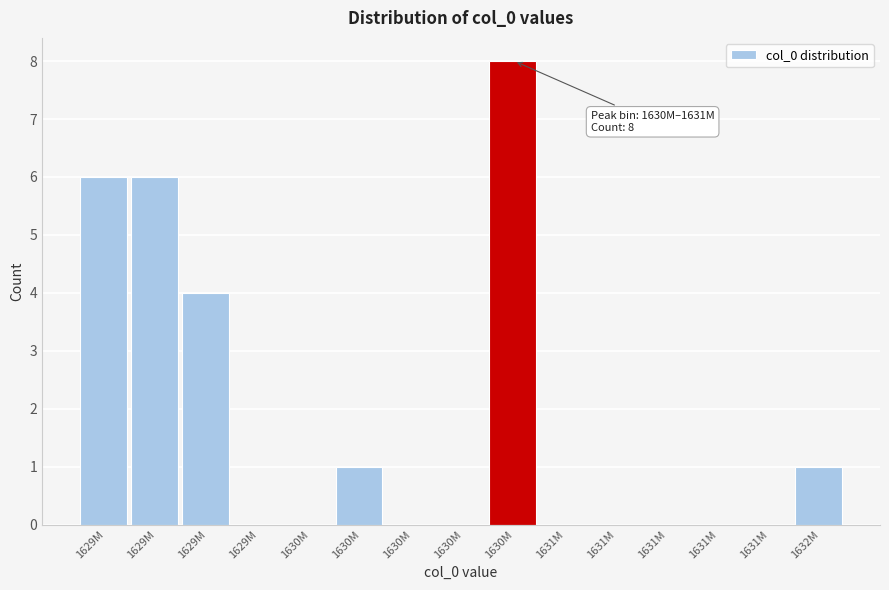

How many series are shown in this chart?

1